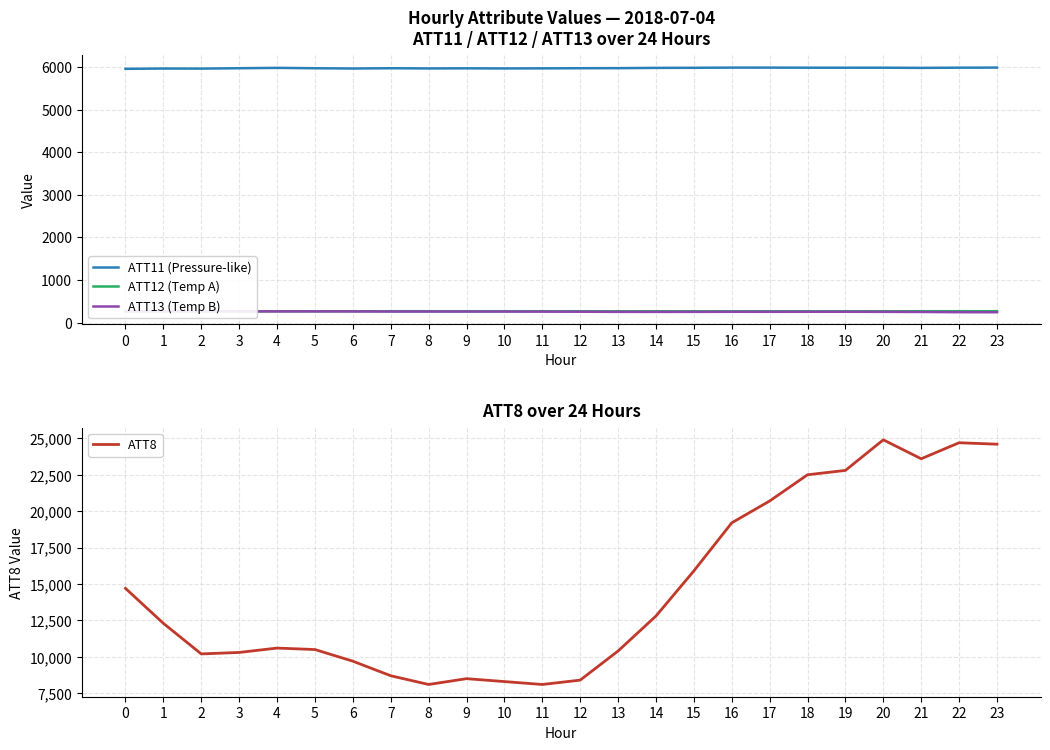

Reading left to right, extract all data points from this chart.

ATT11 (Pressure-like): 5955.3	5962.2	5960.5	5969.2	5977.6	5968.9	5962.8	5969.2	5964.5	5967.0	5964.2	5966.4	5969.3	5971.2	5977.2	5979.5	5983.7	5983.7	5981.7	5981.0	5981.4	5977.4	5981.9	5984.3
ATT12 (Temp A): 267.3	266.8	266.4	266.3	266.1	265.6	266.1	267.0	266.9	266.9	266.8	266.5	266.4	266.5	266.7	266.6	266.5	266.8	266.5	266.6	266.7	267.1	267.6	267.6
ATT13 (Temp B): 262.7	263.1	262.7	262.6	262.6	263.2	262.1	260.1	259.9	259.4	259.4	257.8	255.5	252.2	251.1	252.4	253.8	253.3	254.2	254.4	252.7	249.6	244.2	243.1
ATT8: 14700.0	12300.0	10200.0	10300.0	10600.0	10500.0	9700.0	8700.0	8100.0	8500.0	8300.0	8100.0	8400.0	10400.0	12800.0	15900.0	19200.0	20700.0	22500.0	22800.0	24900.0	23600.0	24700.0	24600.0